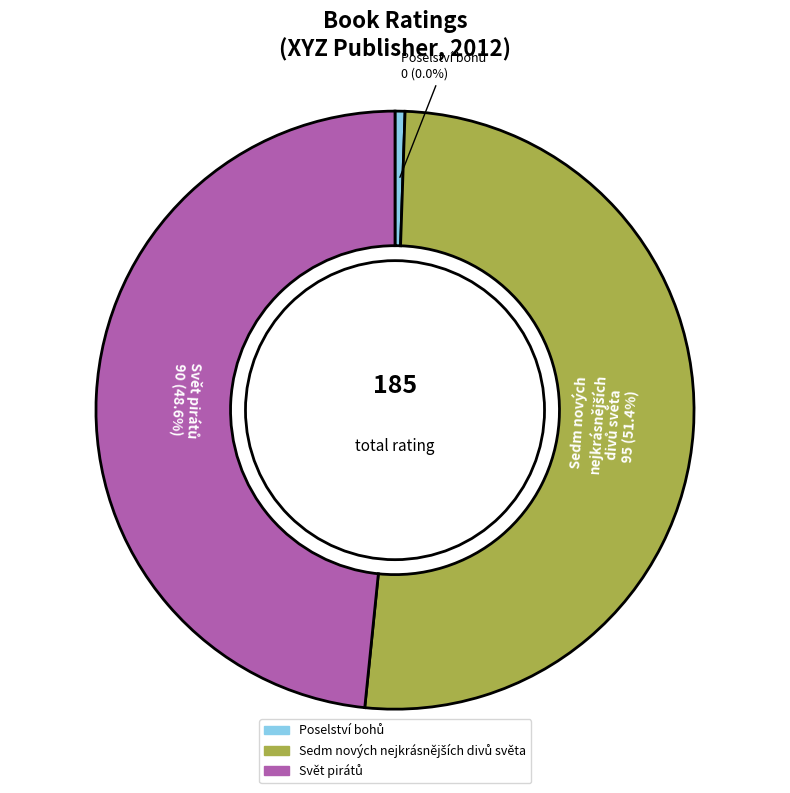

How many segments does this pie chart have?

3